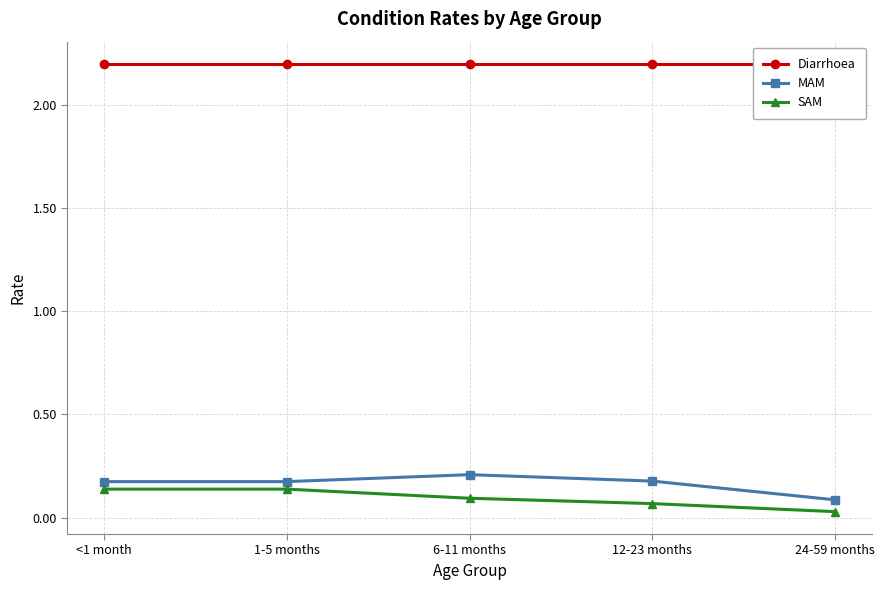

List the labels in order of MAM value, smallest first.

24-59 months, <1 month, 1-5 months, 12-23 months, 6-11 months